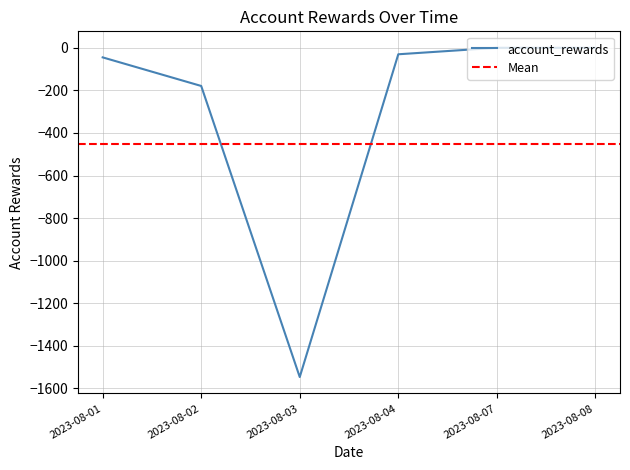

True or false: the data shows -64.6 at 2023-08-01.

False